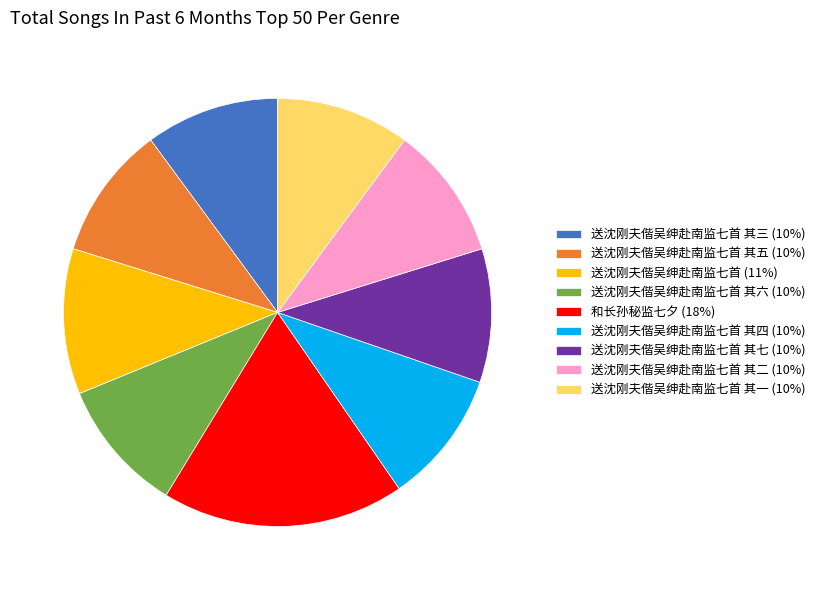

Which has a higher value, 送沈刚夫偕吴绅赴南监七首 其五 (10%) or 和长孙秘监七夕 (18%)?

和长孙秘监七夕 (18%)